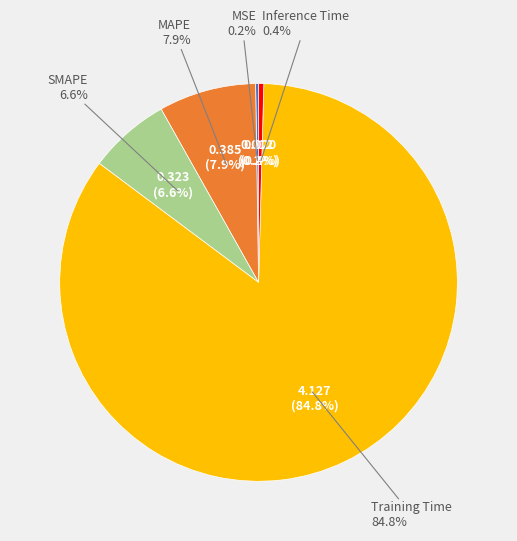

To the nearest percent, what is the difference between the Training Time and MSE slice percentages?

85%